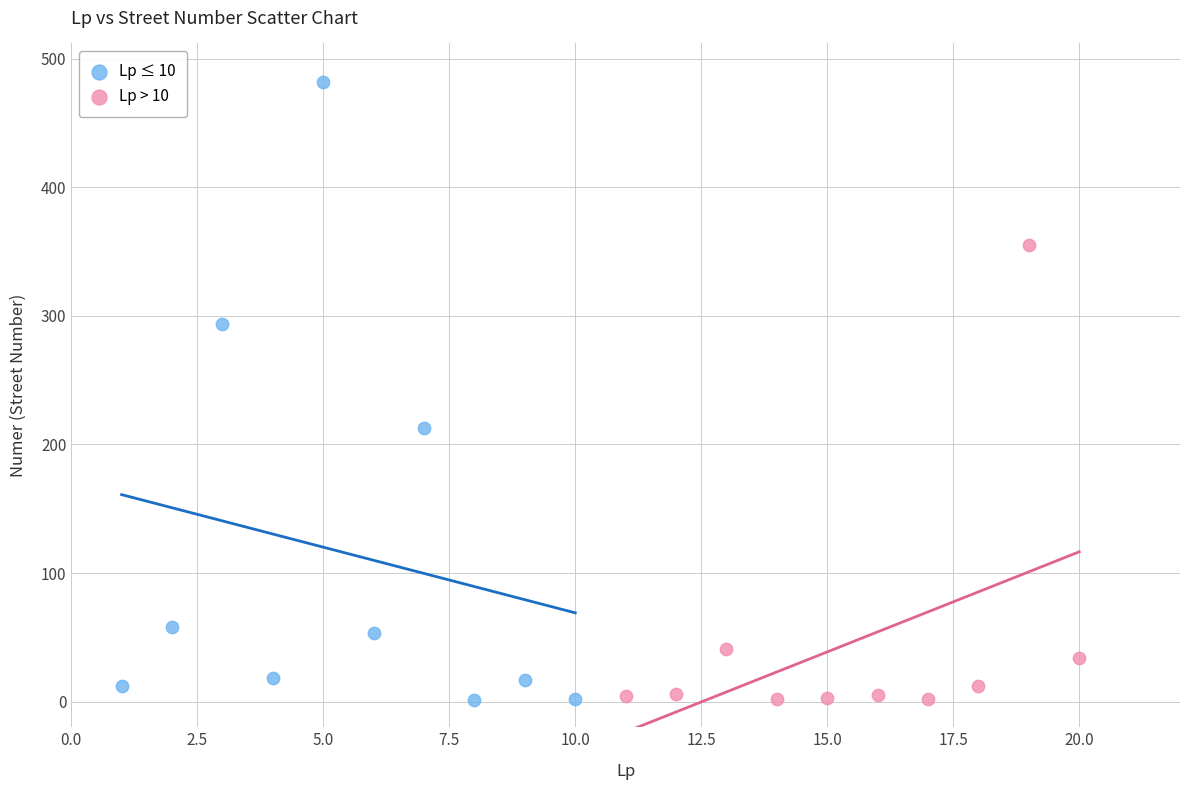

Which series reaches the maximum Y coordinate?

Lp ≤ 10